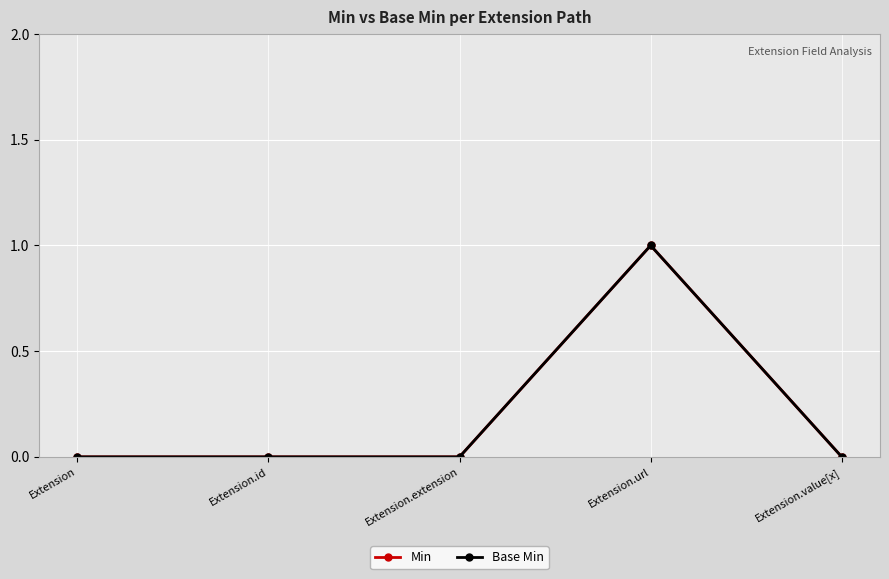

Between Extension and Extension.extension, which series saw the biggest shift?

Min